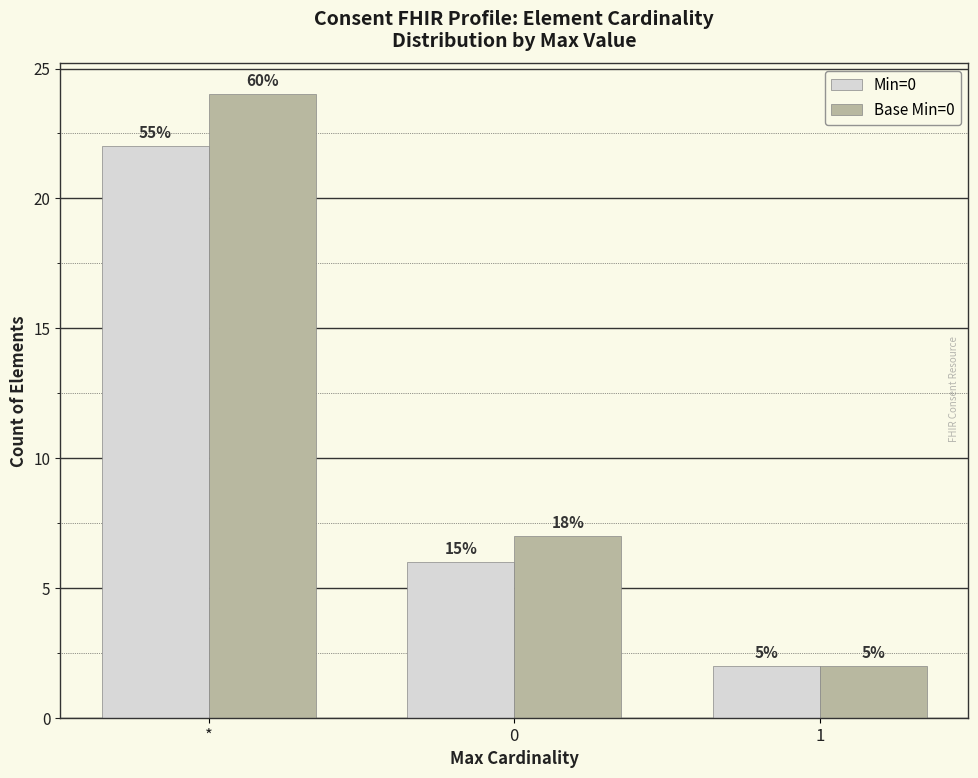

Count the Min=0 values in the range 2 to 22.

3